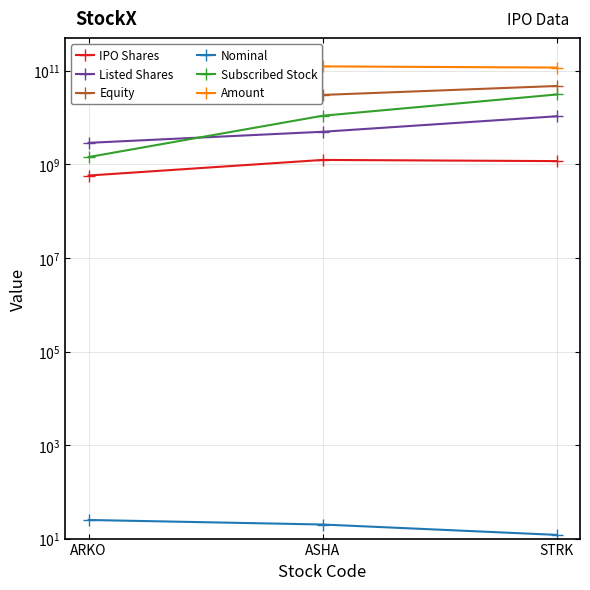

What is the difference between the second highest and minimum values in the Nominal series?

8